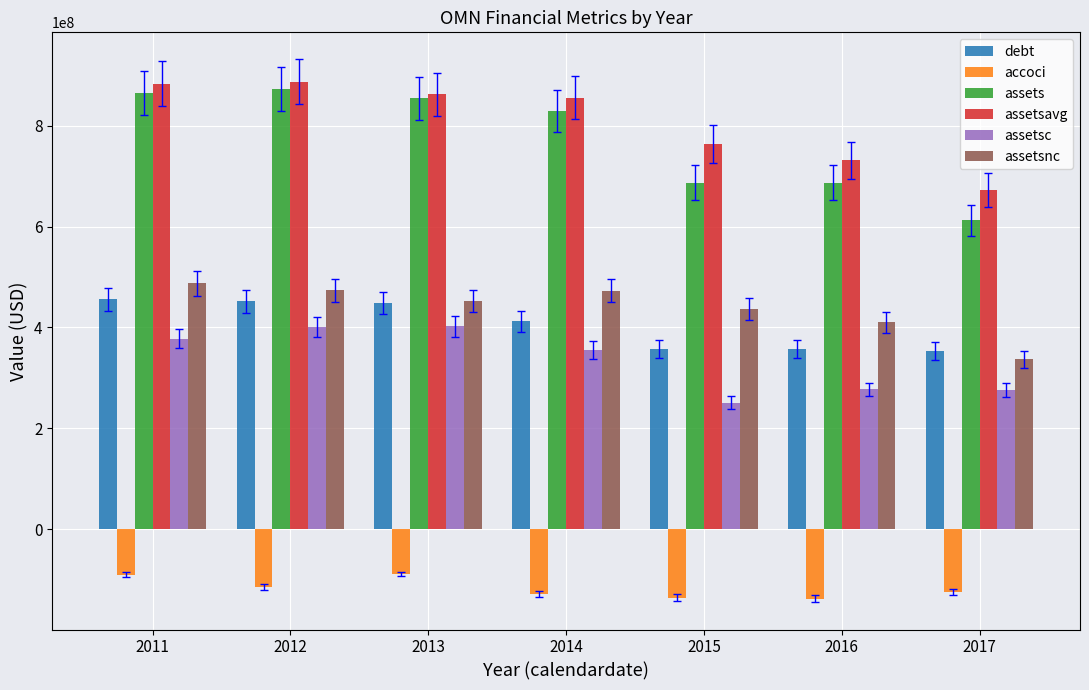

What is the minimum value for assets?

612800000